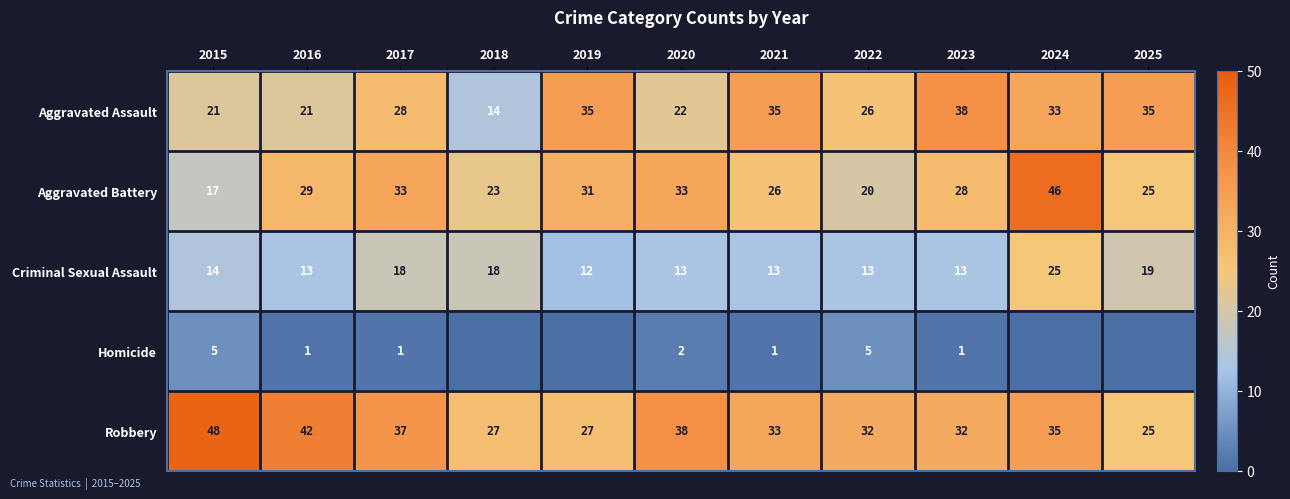

At which label is Aggravated Battery closest to 31?

2019